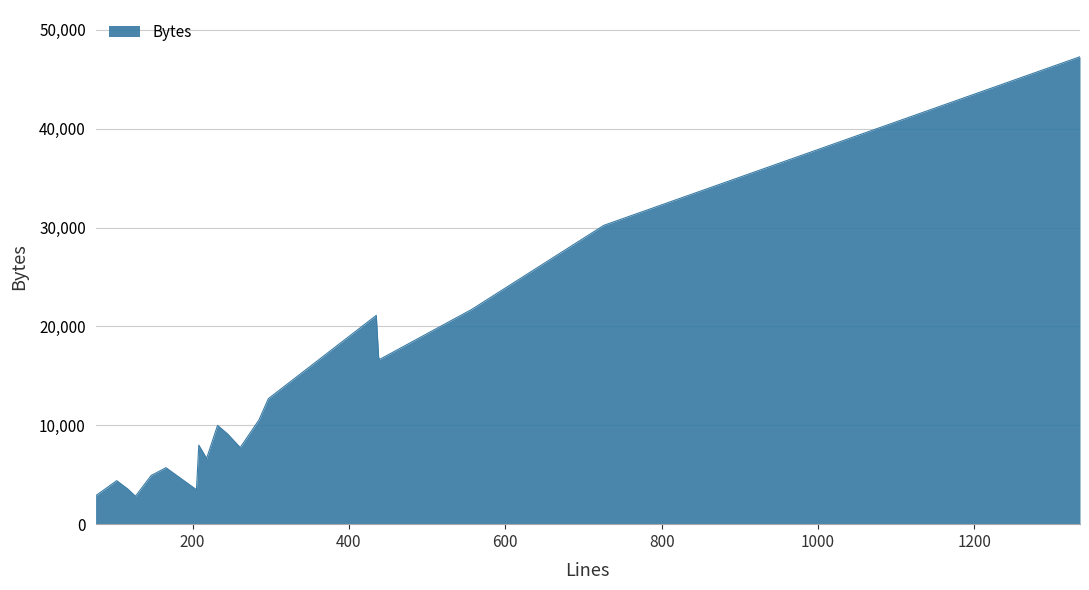

What is the maximum value shown in the chart?

47272